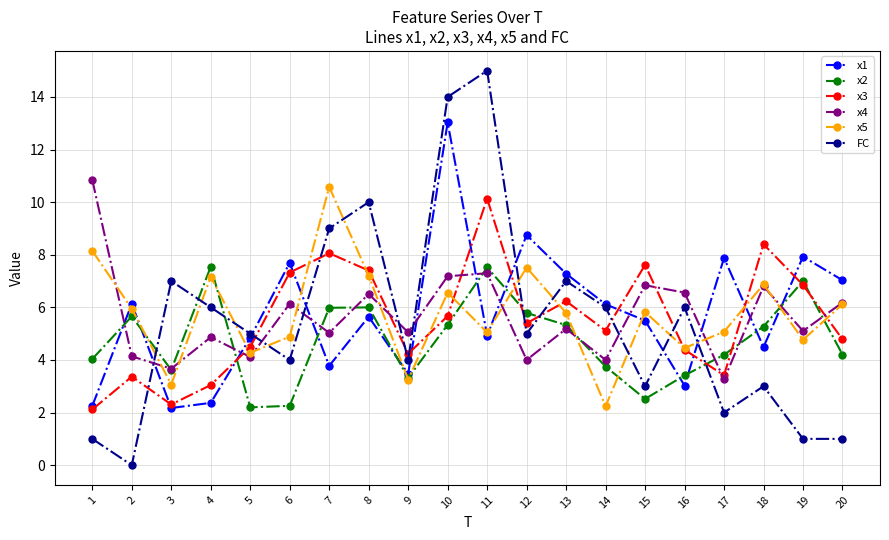

At how many categories does at least one series exceed 8?

7